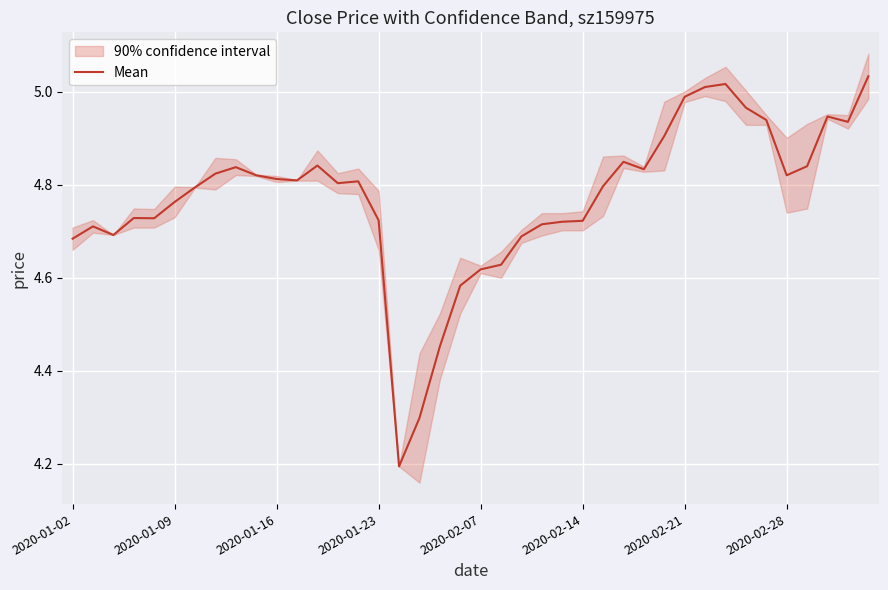

What is the minimum value for Mean?

4.2